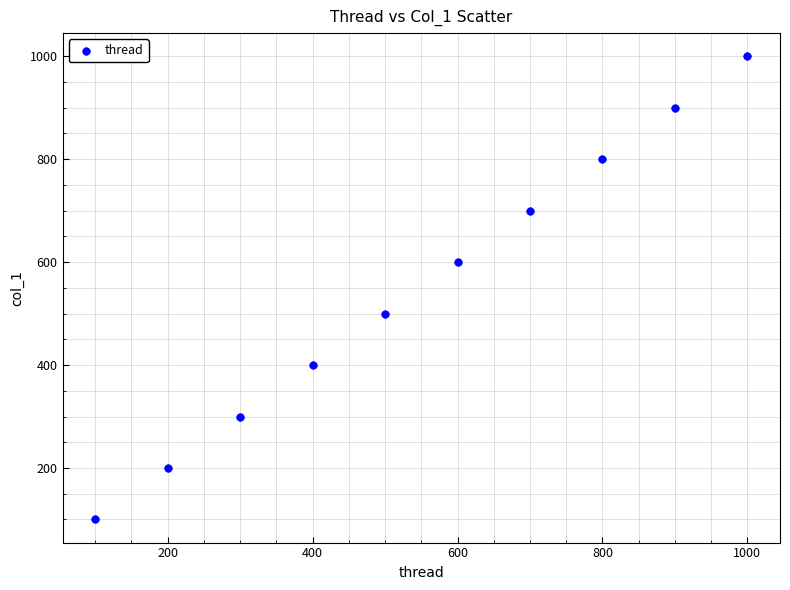

What is the average Y value?

550